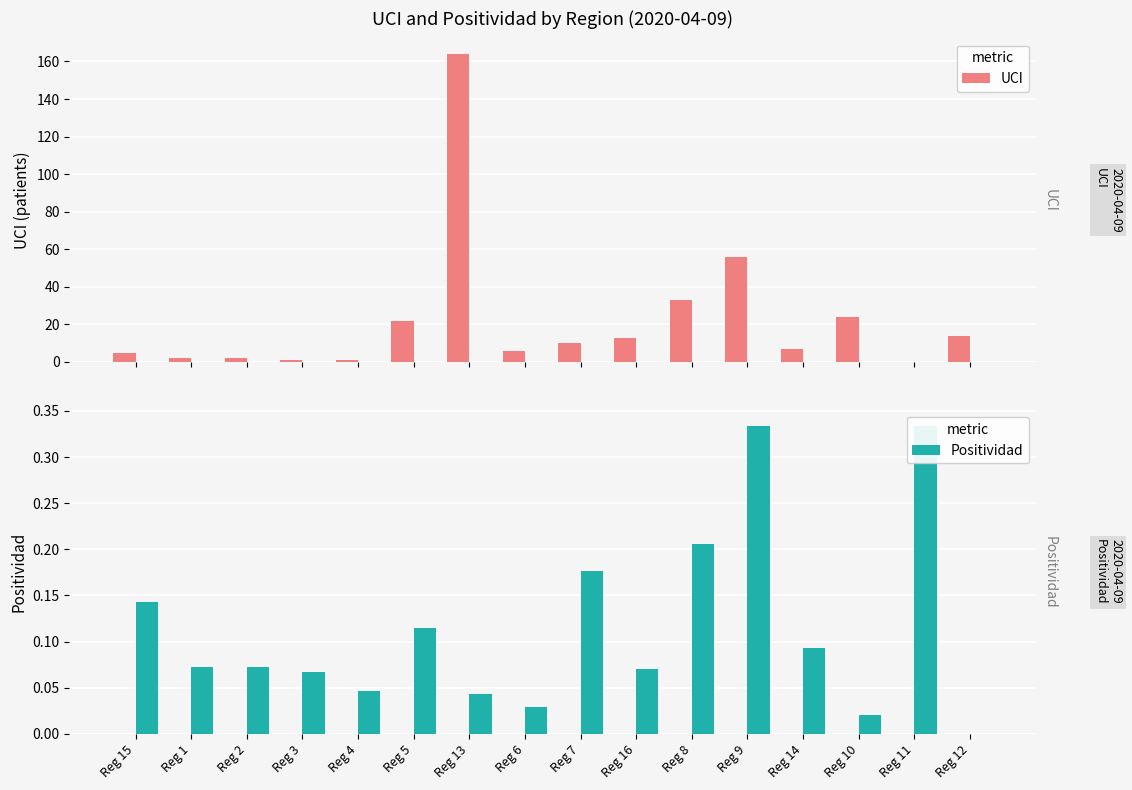

Count the number of data series in this chart.

2